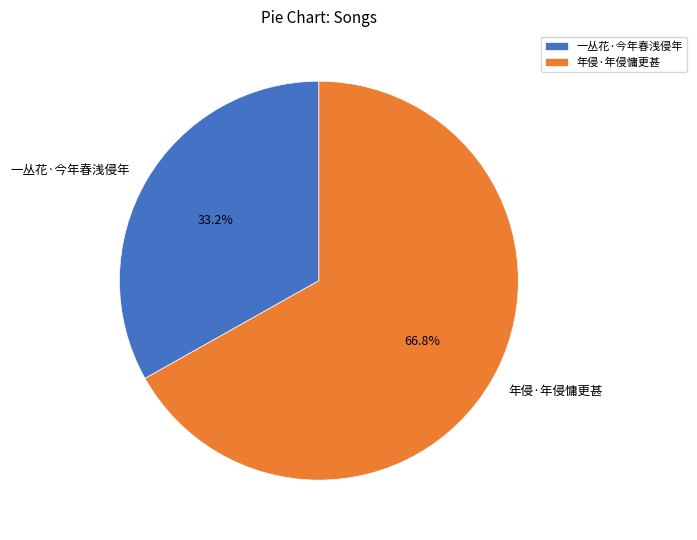

What is the ratio of the value at 一丛花·今年春浅侵年 to the value at 年侵·年侵慵更甚?

0.5